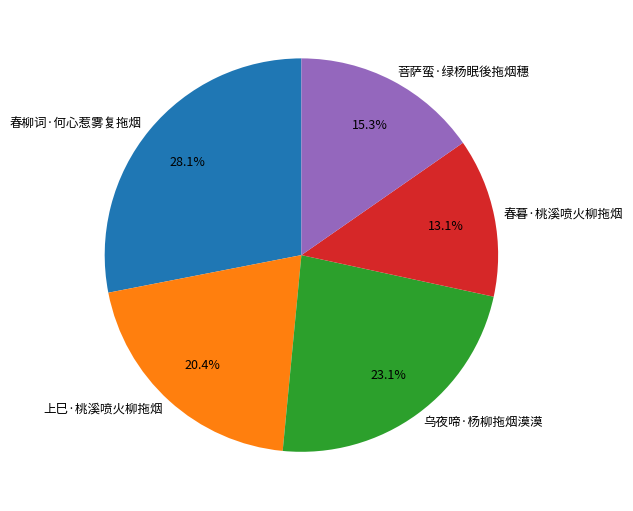

To the nearest percent, what percentage of the pie is 乌夜啼·杨柳拖烟漠漠?

23%